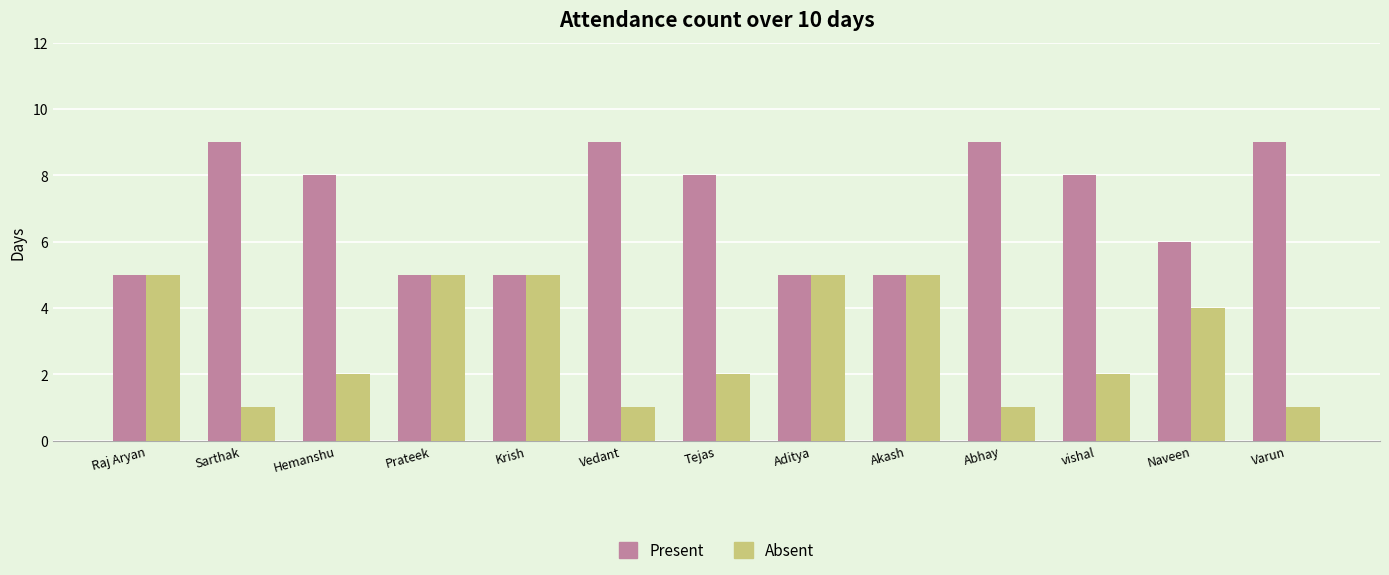

List the series in order of their overall mean, highest first.

Present, Absent